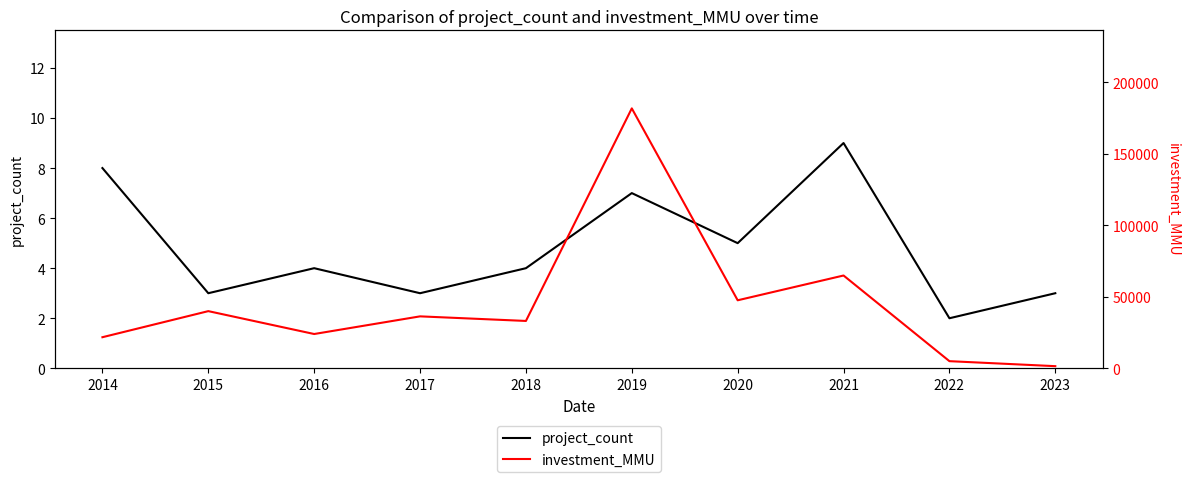

At which category is the sum across all series the highest?

2019